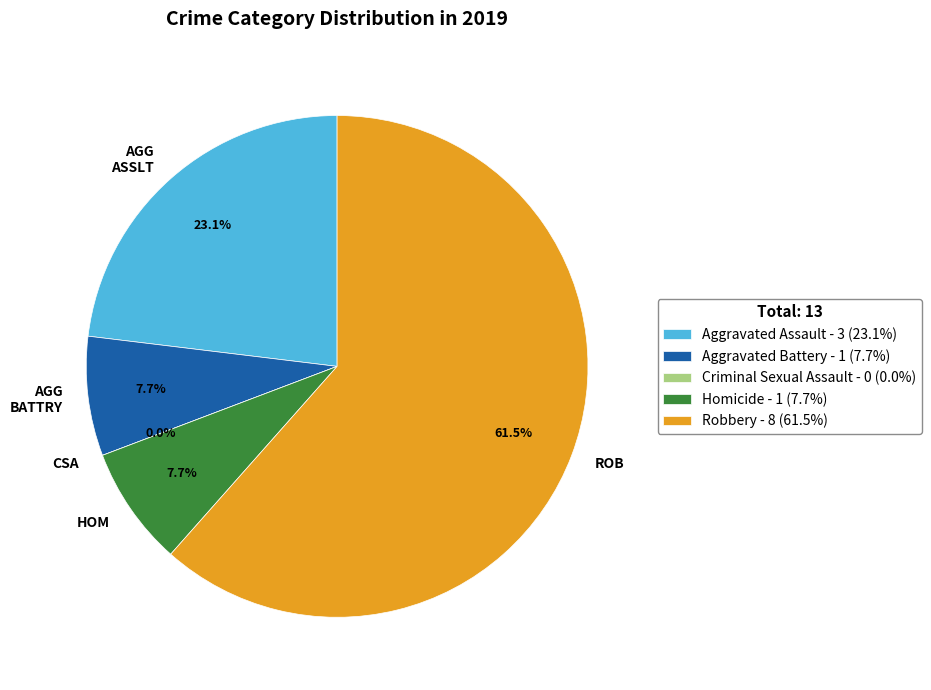

What is the change in value from Aggravated Assault to Homicide?

-2